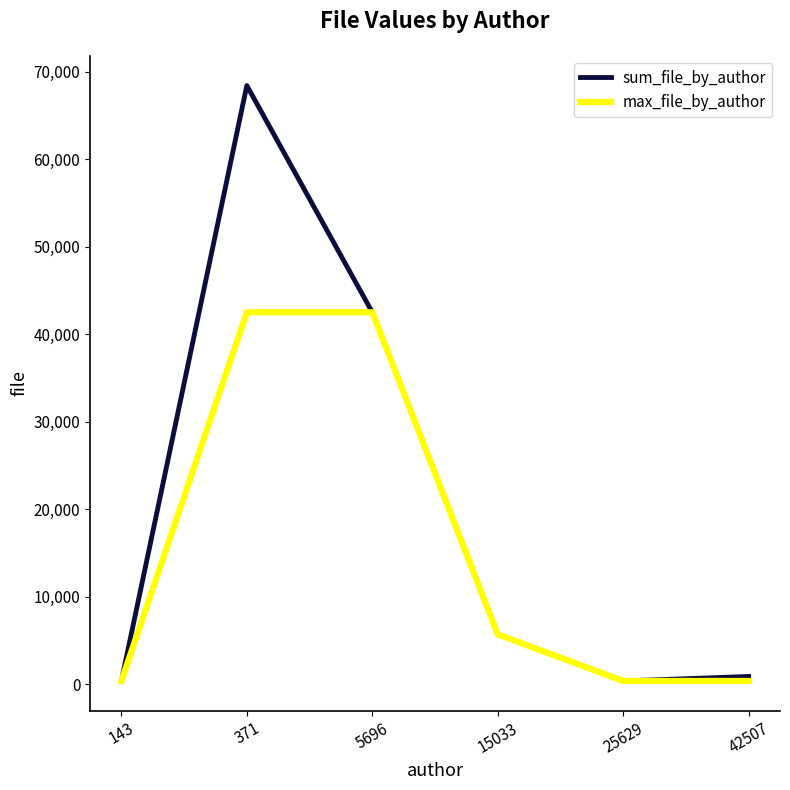

Which series has the widest spread of values?

sum_file_by_author